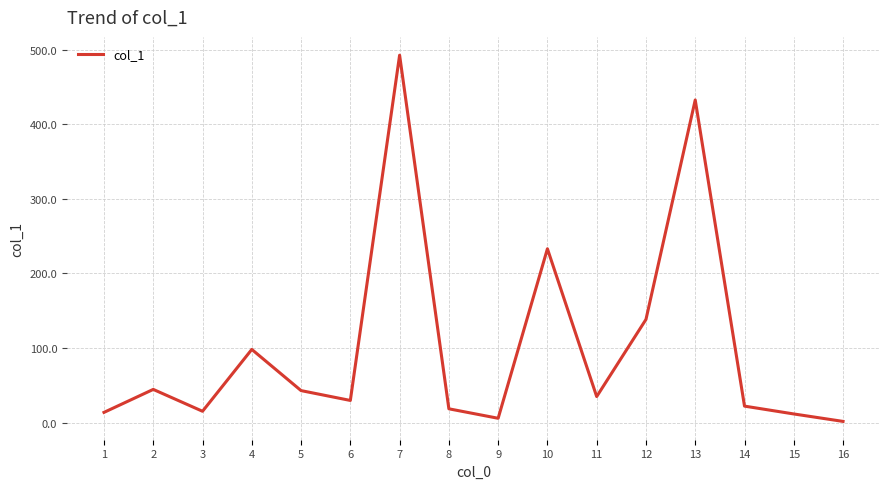

What is the difference between the values at 13 and 15?

420.9